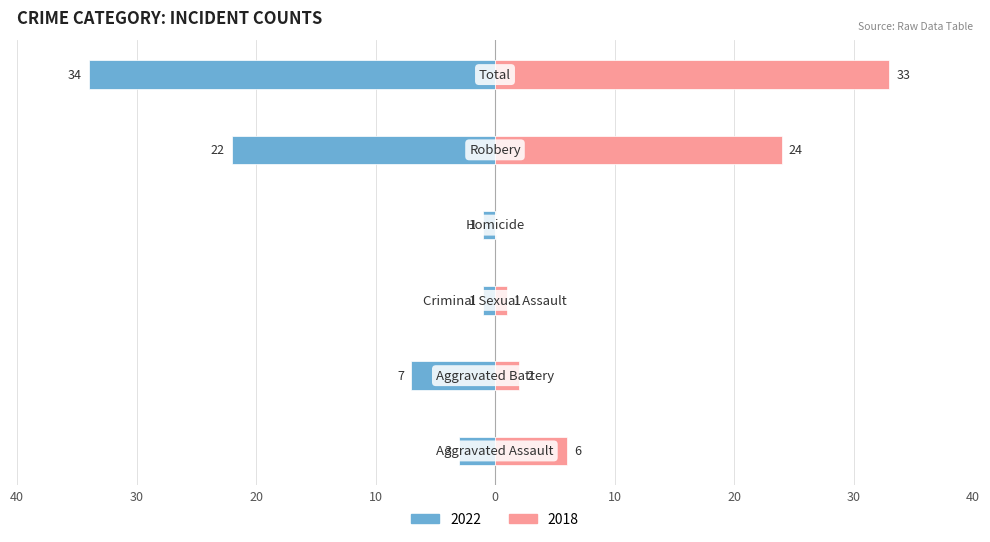

At how many categories does at least one series exceed 28?

1